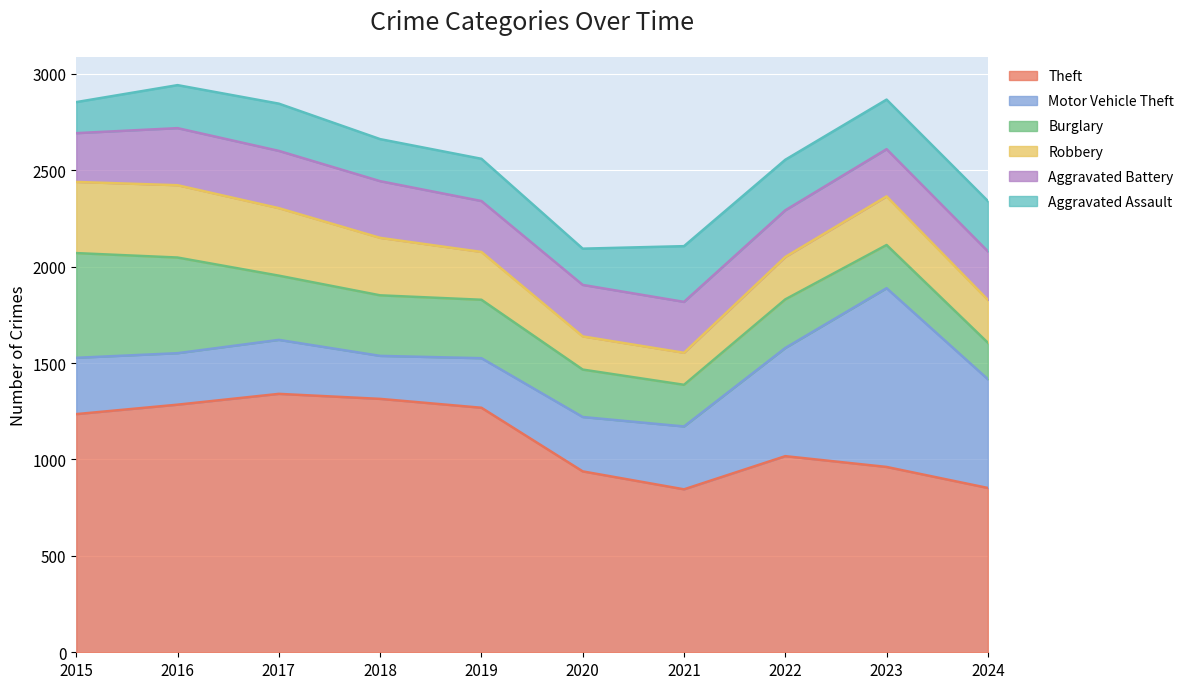

Does the chart display data point markers on the line(s)?

No